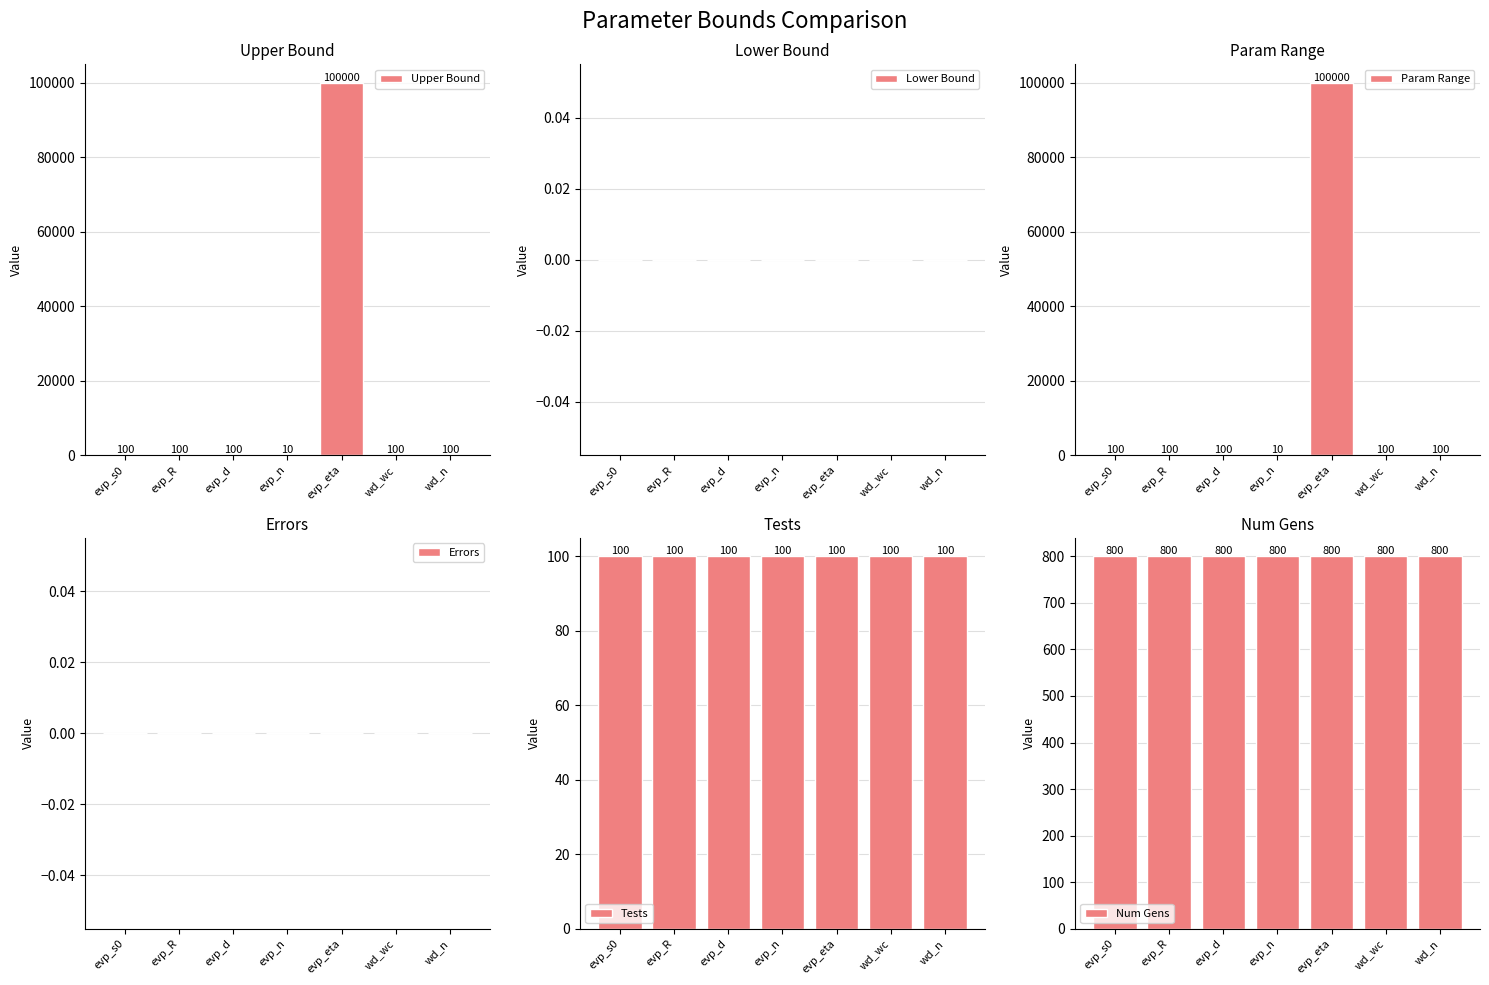

Is the value of Tests at evp_R greater than the value of Errors at wd_wc?

Yes